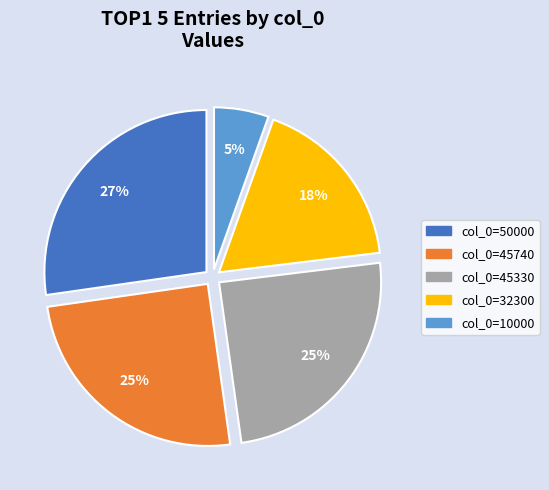

To the nearest percent, what is the average slice percentage?

20%